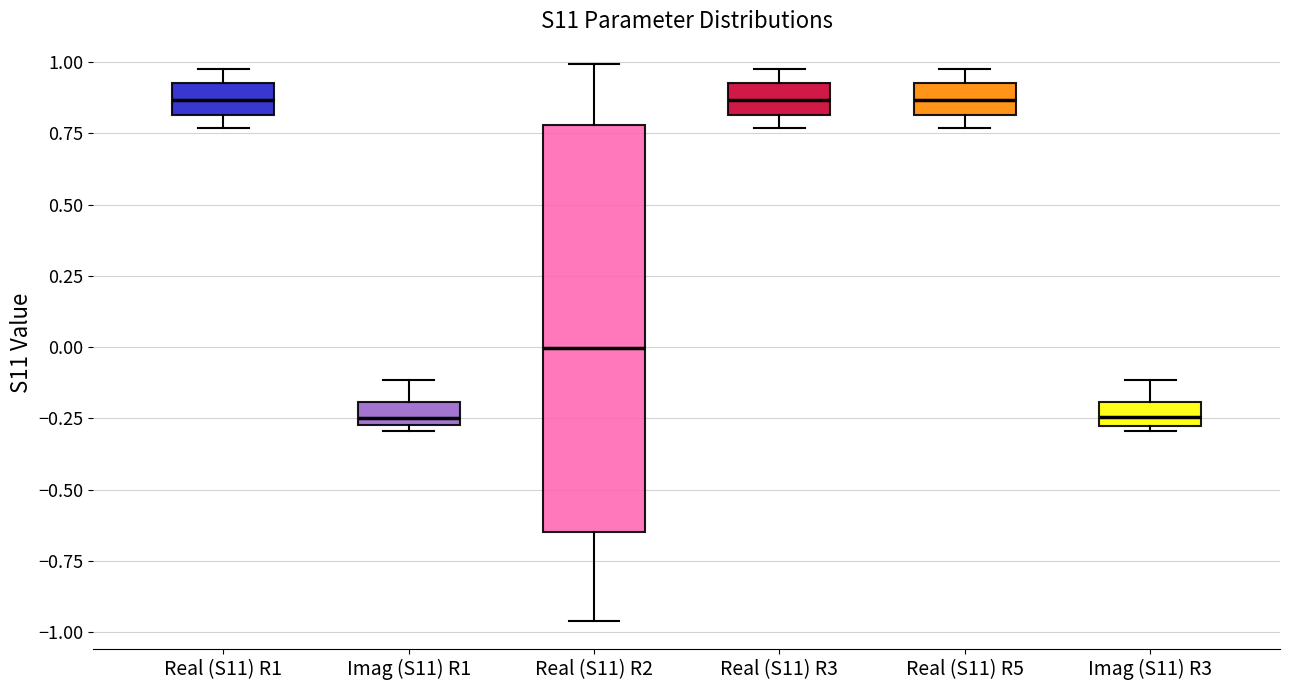

Where does the median line of the box for Imag (S11) R1 sit on the y-axis? The values are not printed on the chart, so give them approximately, as read against the axis.

-0.25